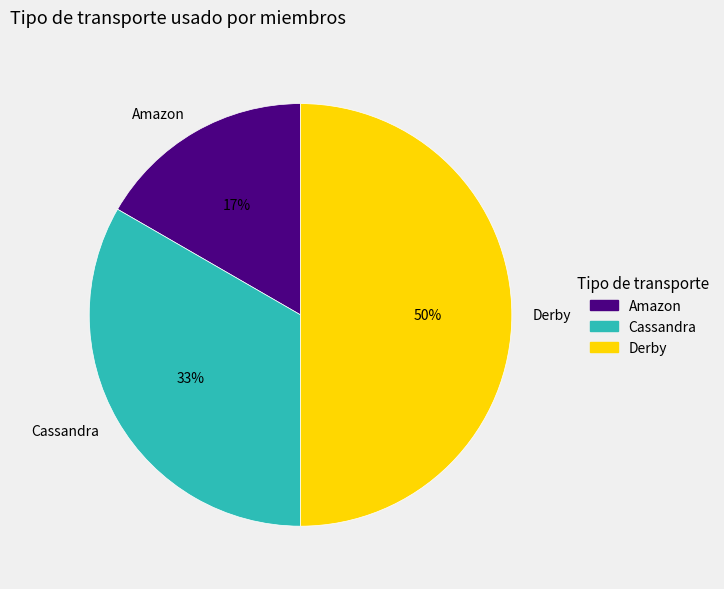

Do Cassandra and Derby together represent more than half of the pie?

Yes